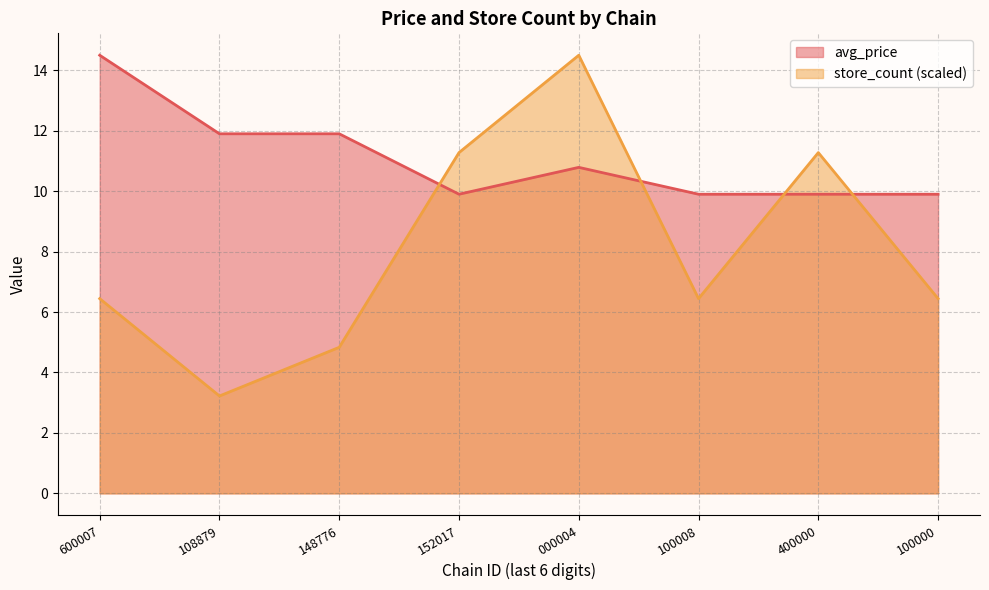

How many lines are shown in the chart?

2